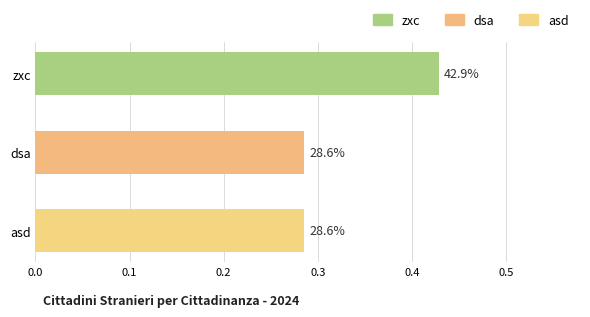

What is the difference between the maximum and minimum values?

0.1